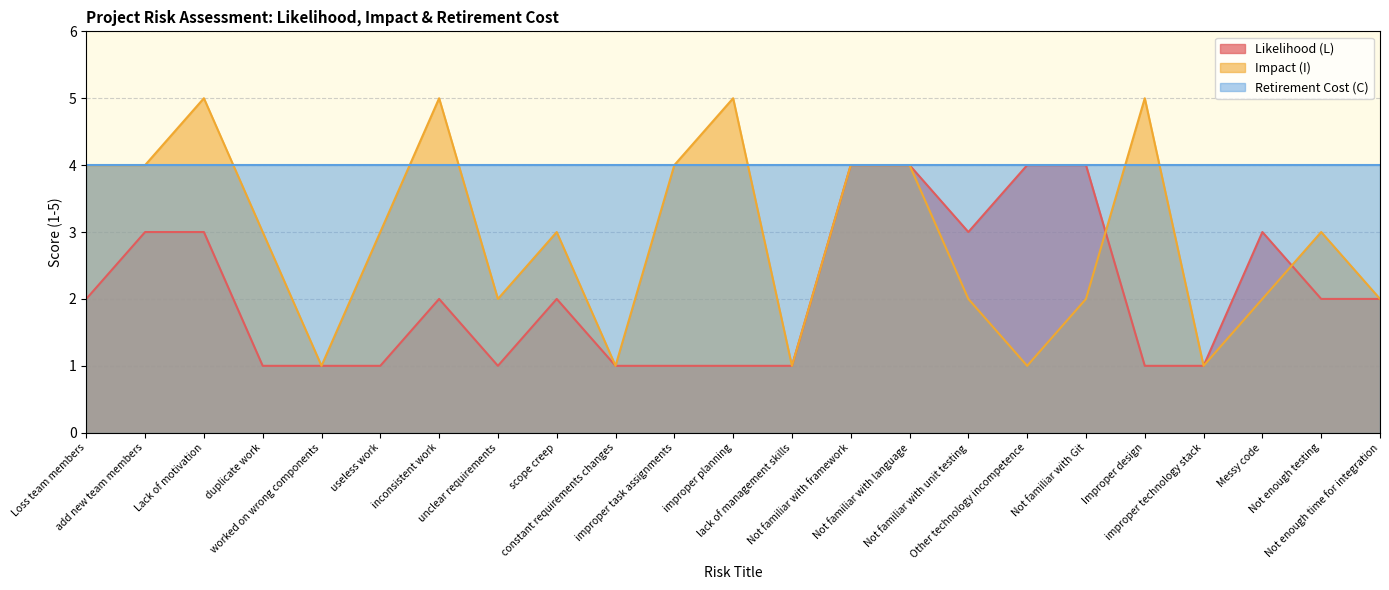

How many data points does each series have?

23